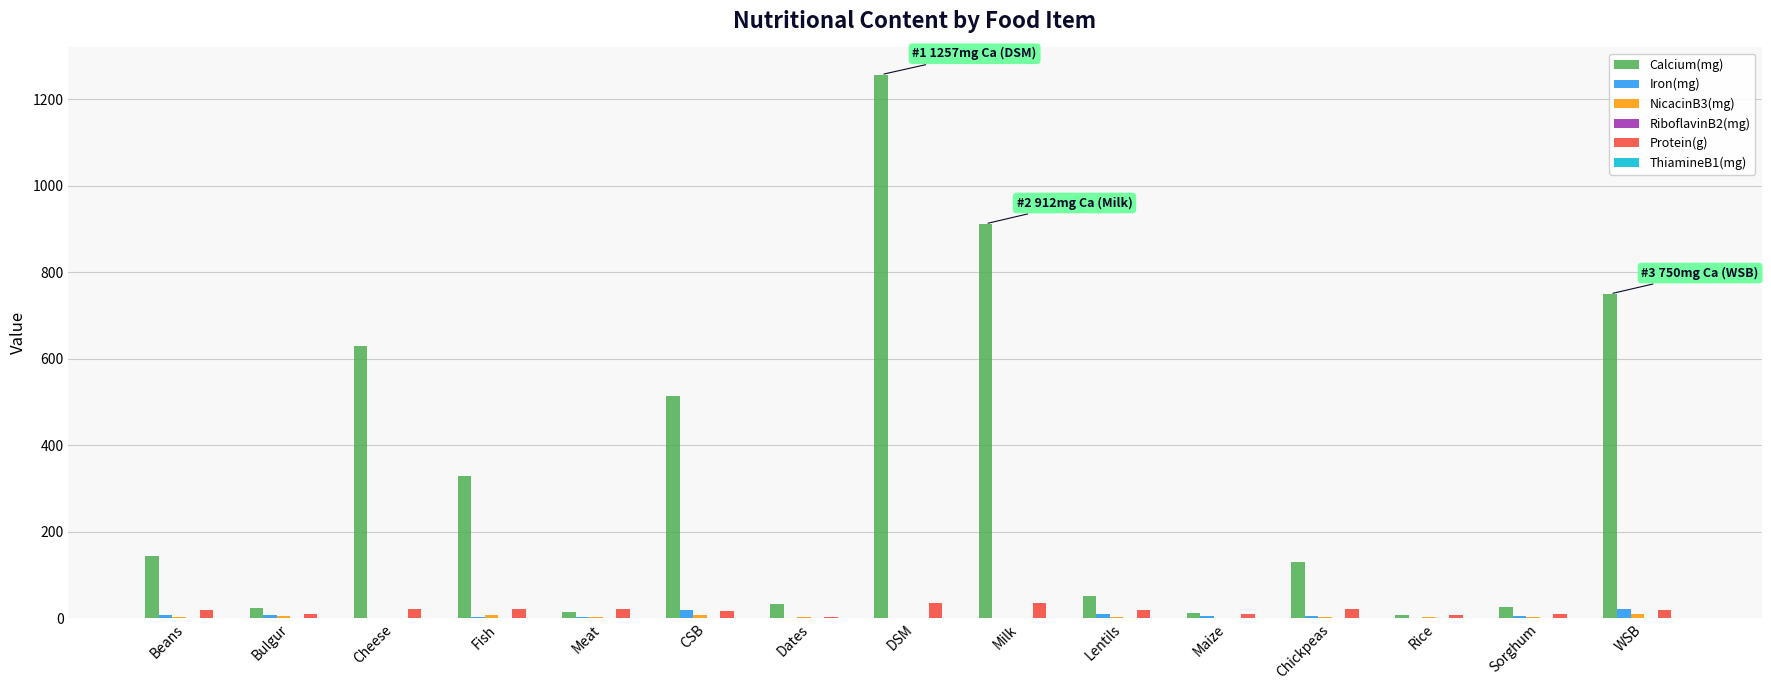

Does the chart contain stacked bars?

No